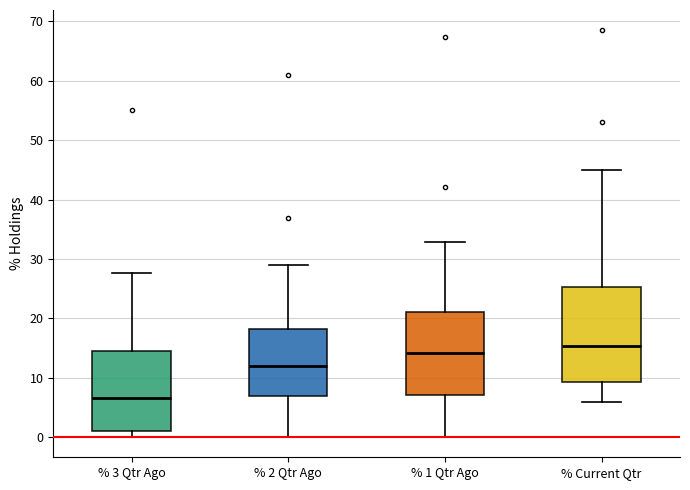

Reading left to right, transcribe this box plot: for each box, give where its median line is, the range the box spans, and where its two whiskers end, as read against the y-axis. The values are not printed on the chart, so give them approximately, as read against the axis.

% 3 Qtr Ago: median 7, box 1 to 15, whiskers 0 to 28
% 2 Qtr Ago: median 12, box 7 to 18, whiskers 0 to 29
% 1 Qtr Ago: median 14, box 7 to 21, whiskers 0 to 33
% Current Qtr: median 15, box 9 to 25, whiskers 6 to 45